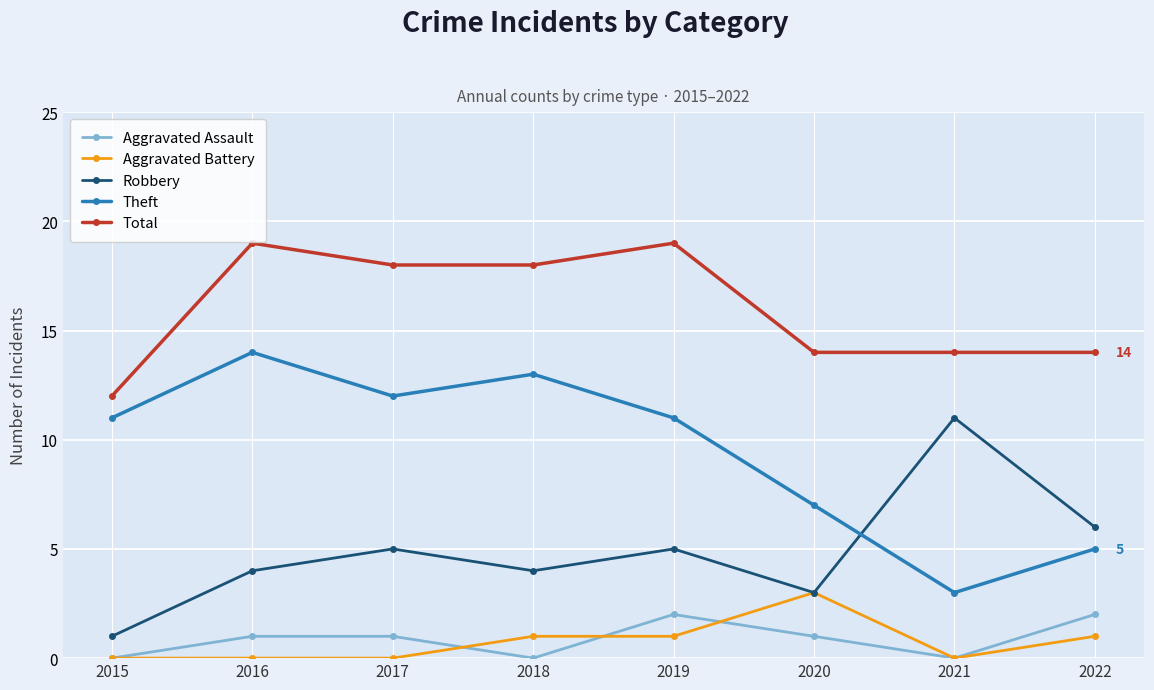

List the series in order of their peak value, lowest first.

Aggravated Assault, Aggravated Battery, Robbery, Theft, Total